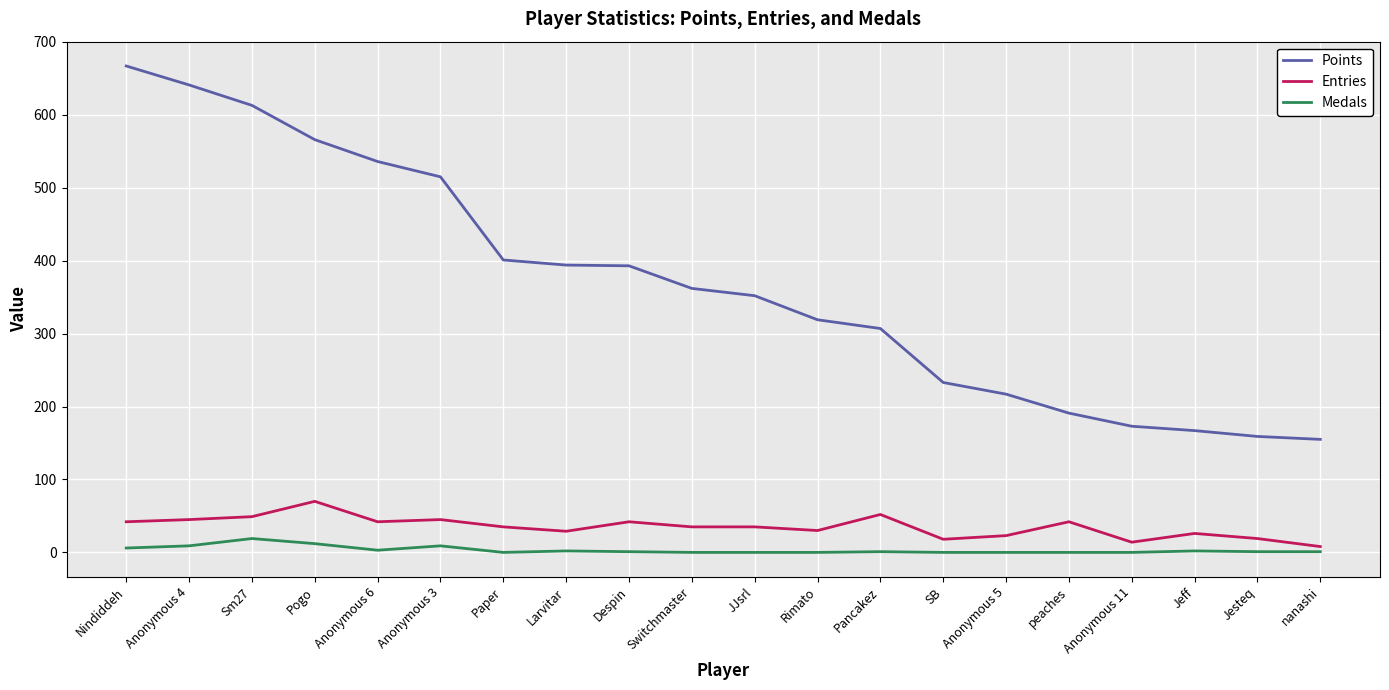

How many lines are shown in the chart?

3